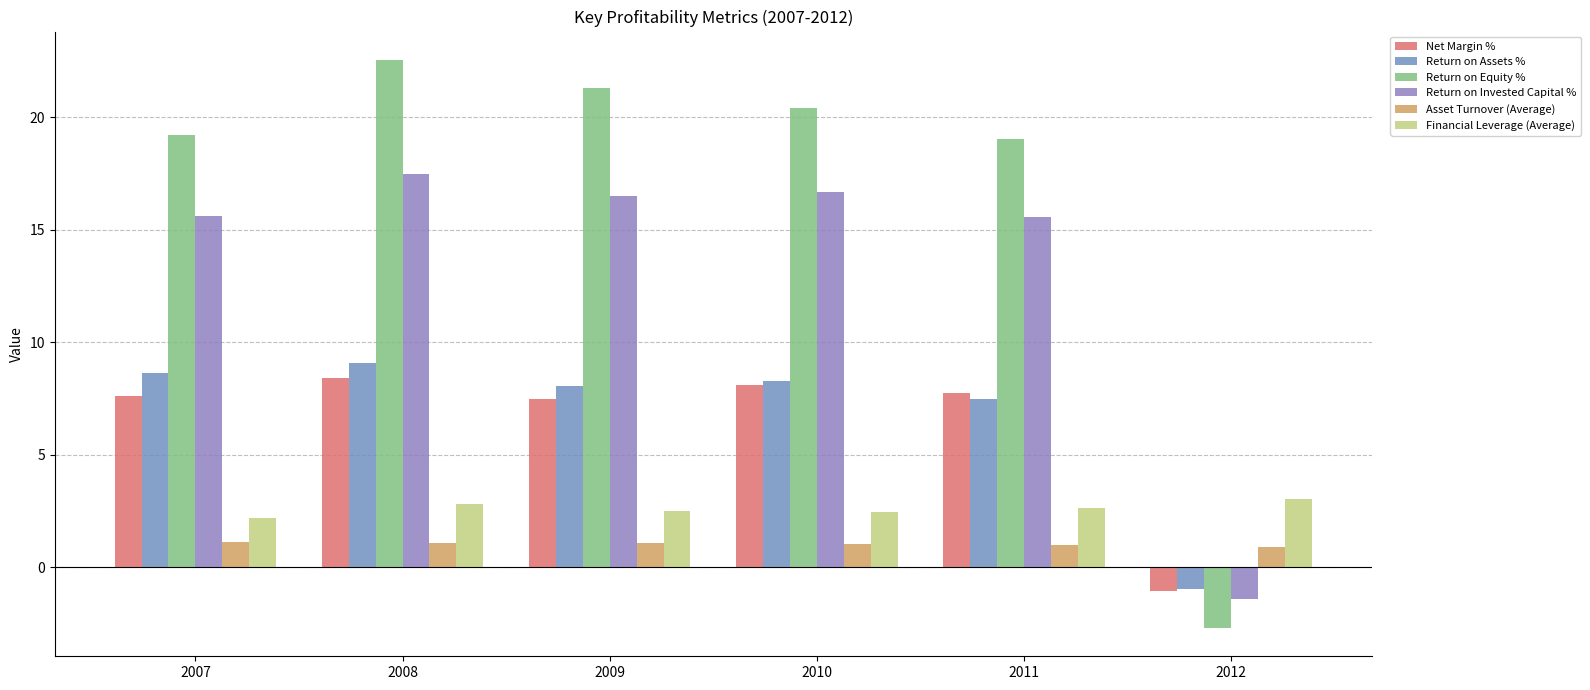

How many negative values does the Net Margin % series have?

1